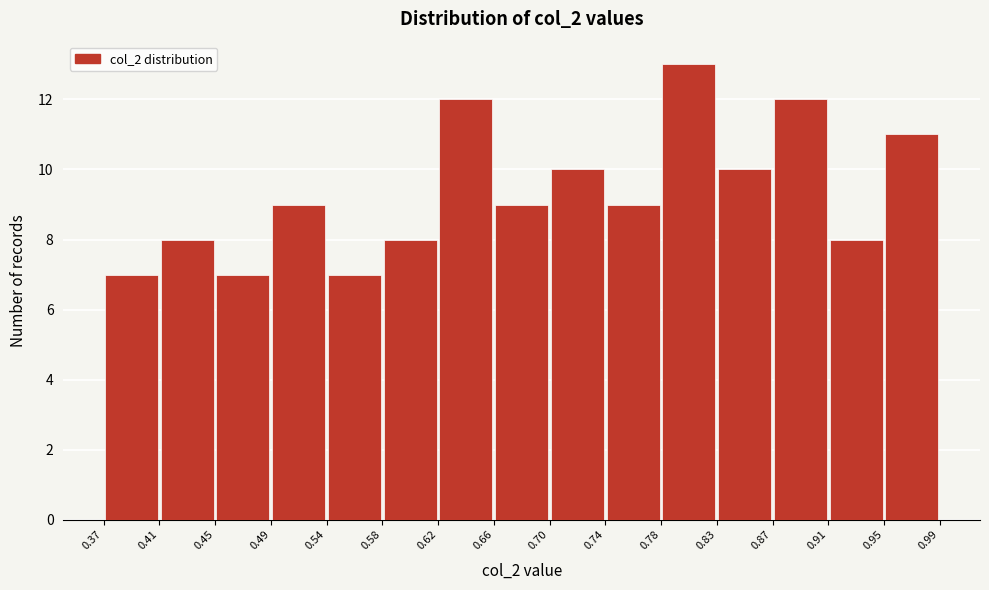

Over which range of the x-axis is the bar tallest?

0.78 to 0.83